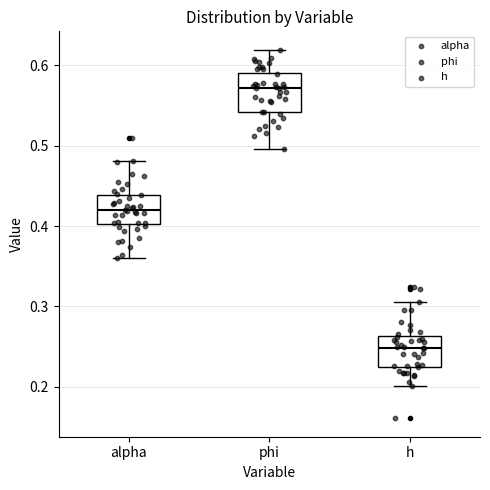

Which box's median line is the lowest?

h